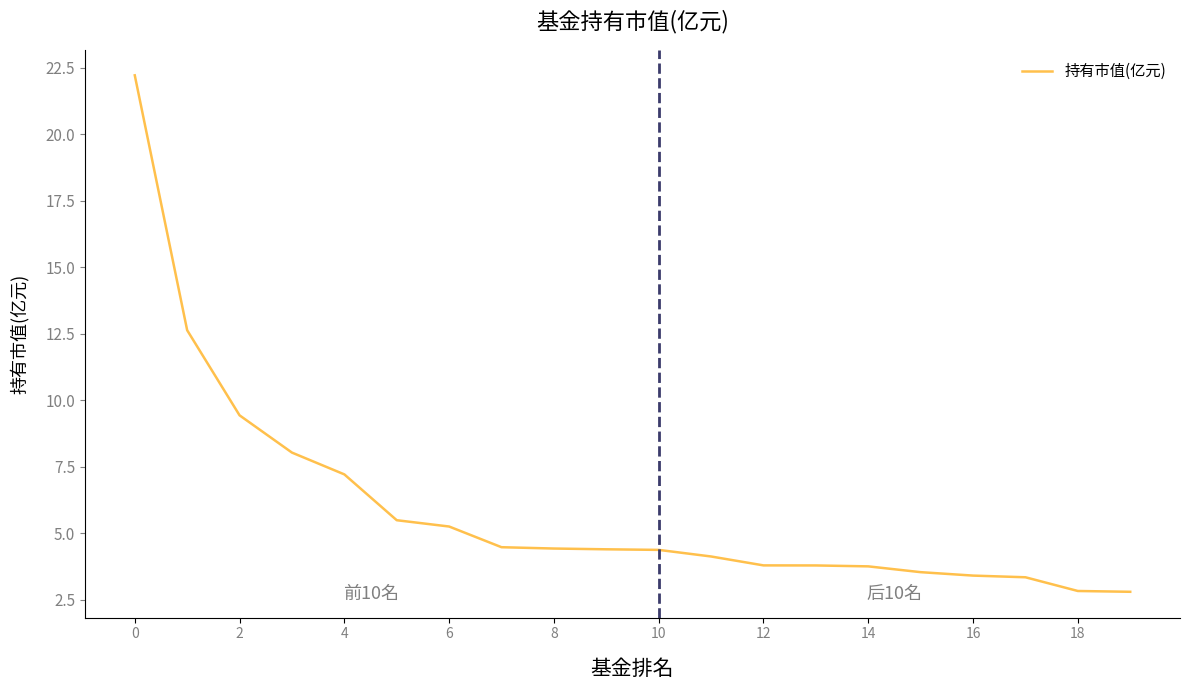

What is the maximum value shown in the chart?

22.2